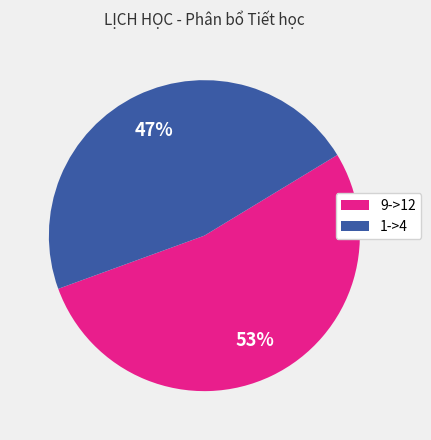

How many segments does this pie chart have?

2